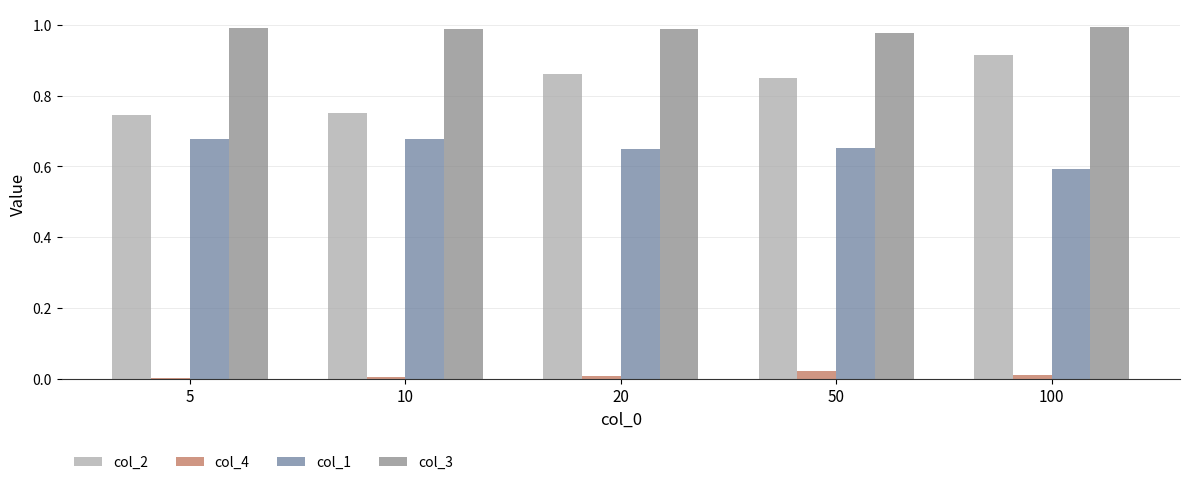

Is it true that col_1 equals 1.2 at 10?

False